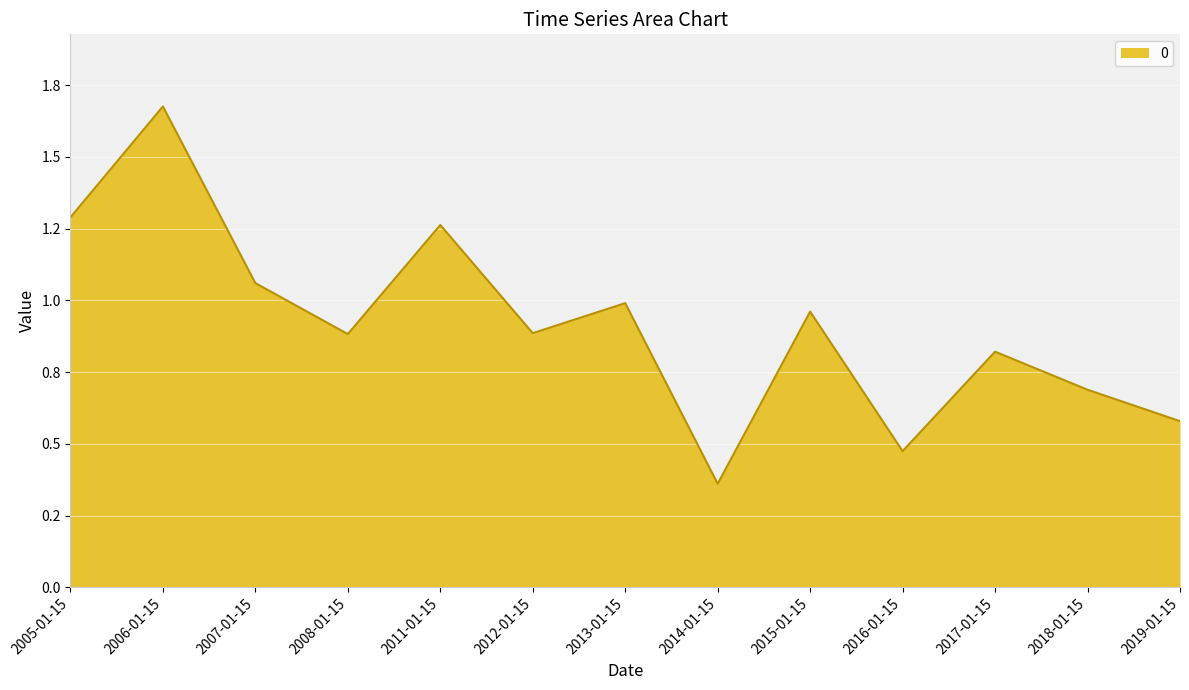

True or false: the data shows 2.2 at 2005-01-15.

False